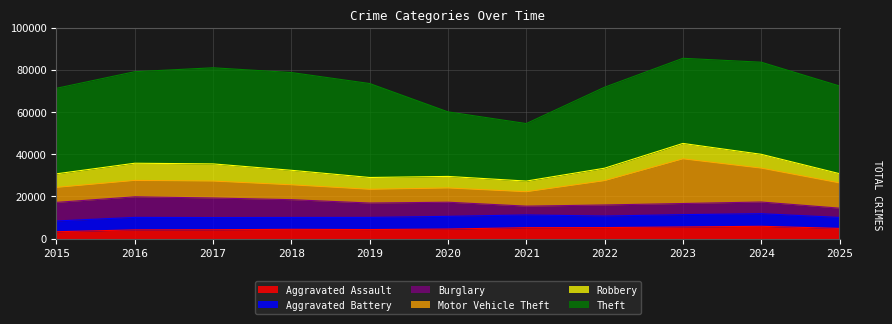

Where does the Aggravated Assault series first go above 4516?

2021